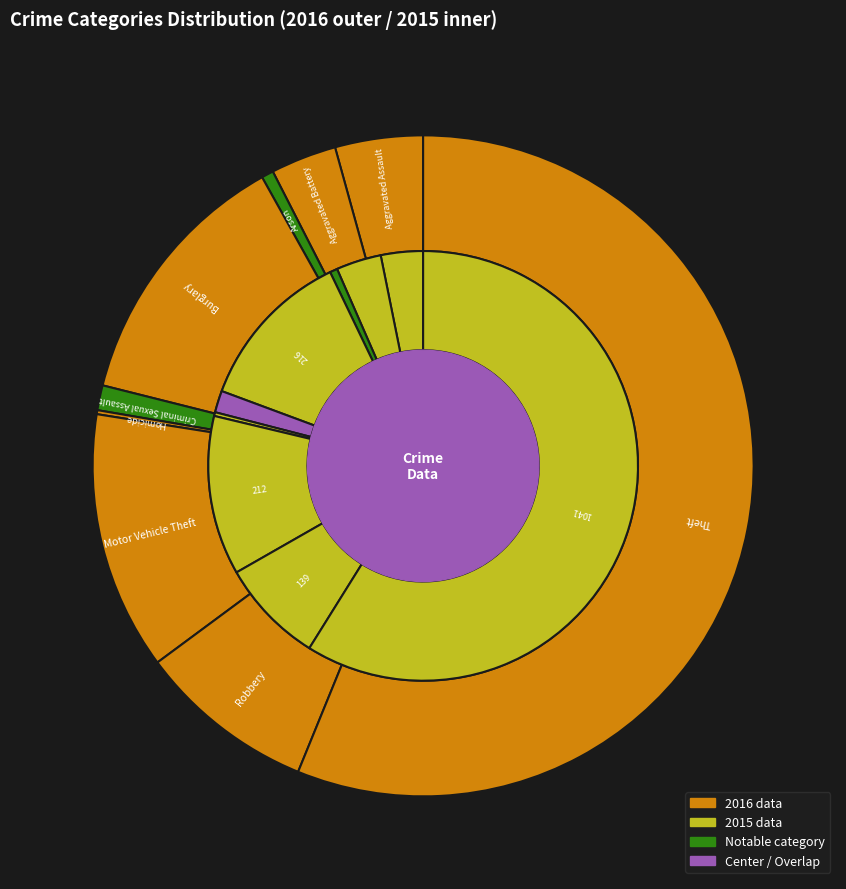

Which series has the largest range (max minus min)?

values_2016